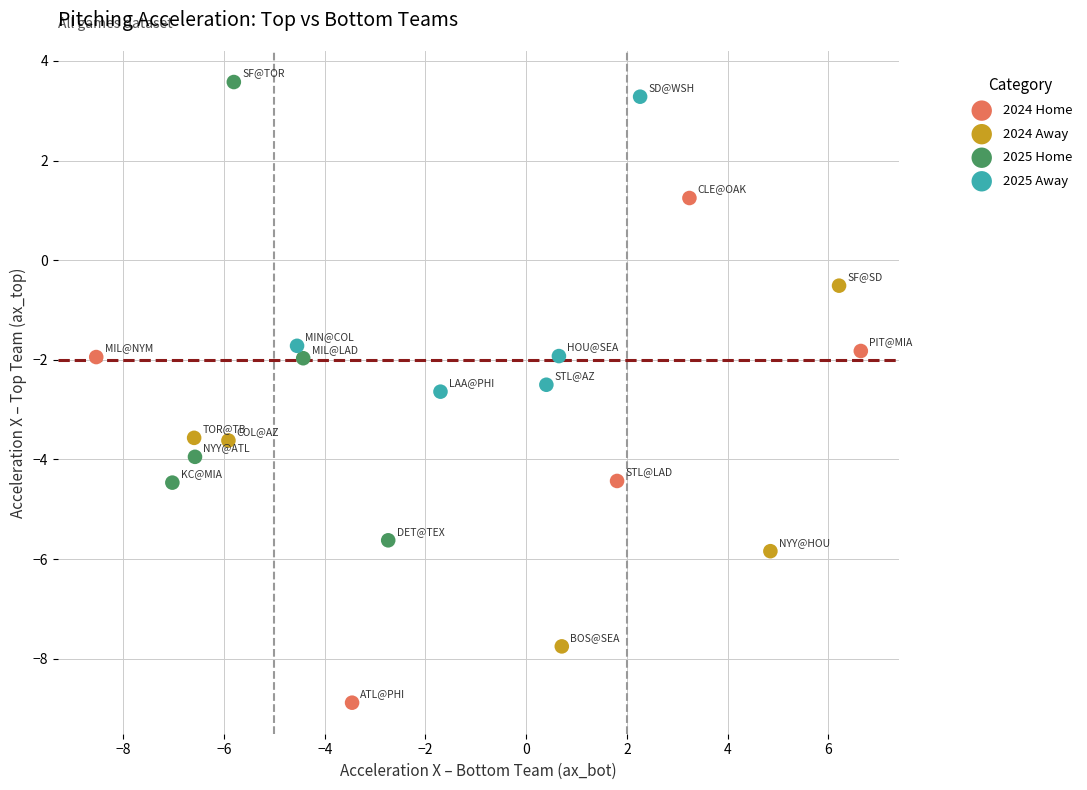

What are all the series names shown in the legend?

2024 Home, 2024 Away, 2025 Home, 2025 Away